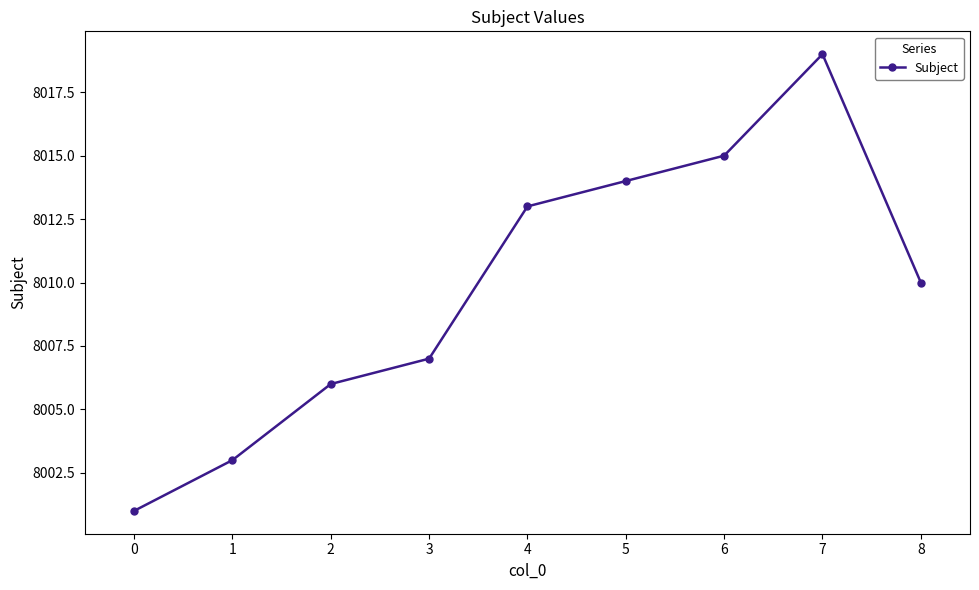

Reading left to right, extract all data points from this chart.

8001	8003	8006	8007	8013	8014	8015	8019	8010